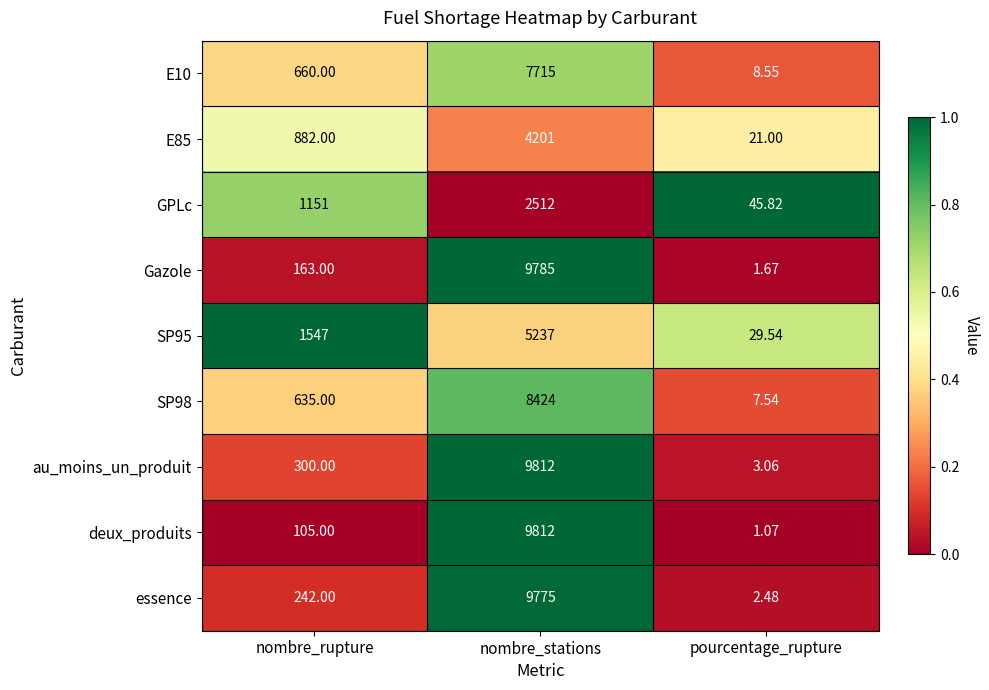

Which series has the widest spread of values?

deux_produits